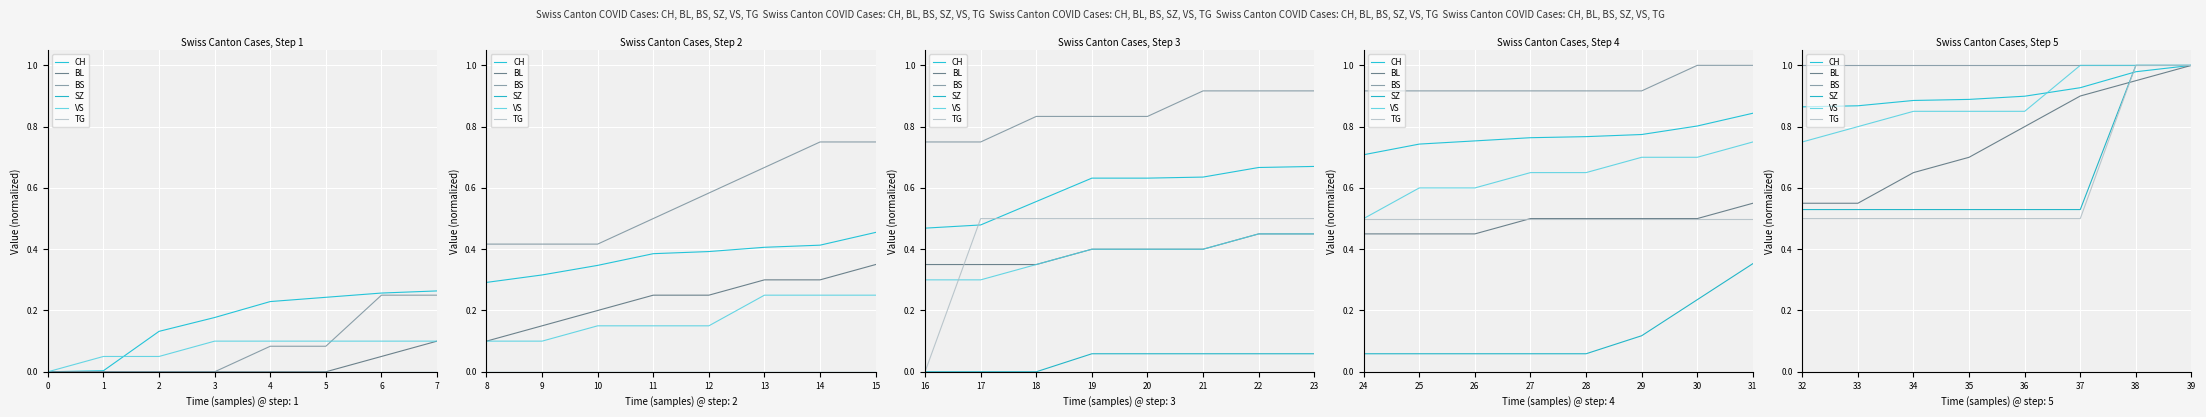

How many distinct data groups are displayed?

6